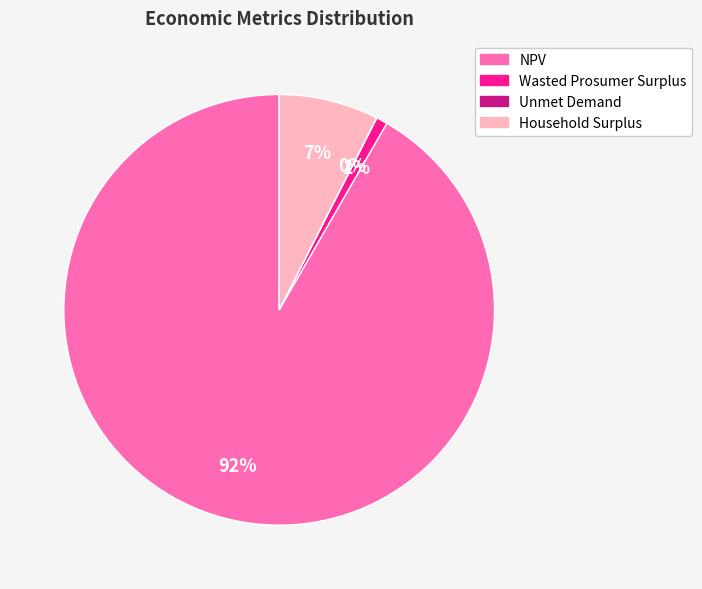

The NPV slice represents 84% of the pie. True or false?

False